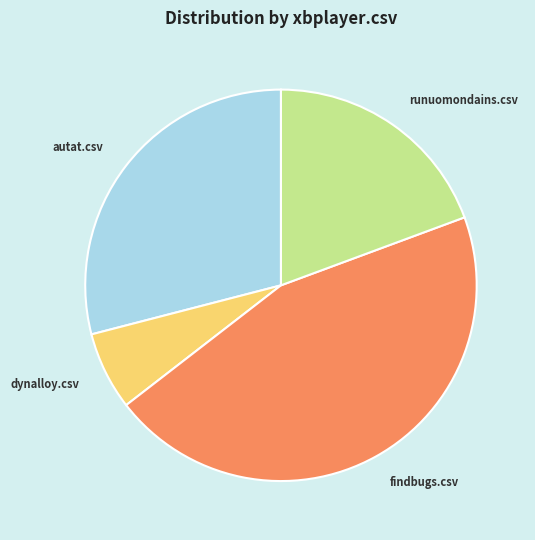

Is findbugs.csv the majority of the pie?

No